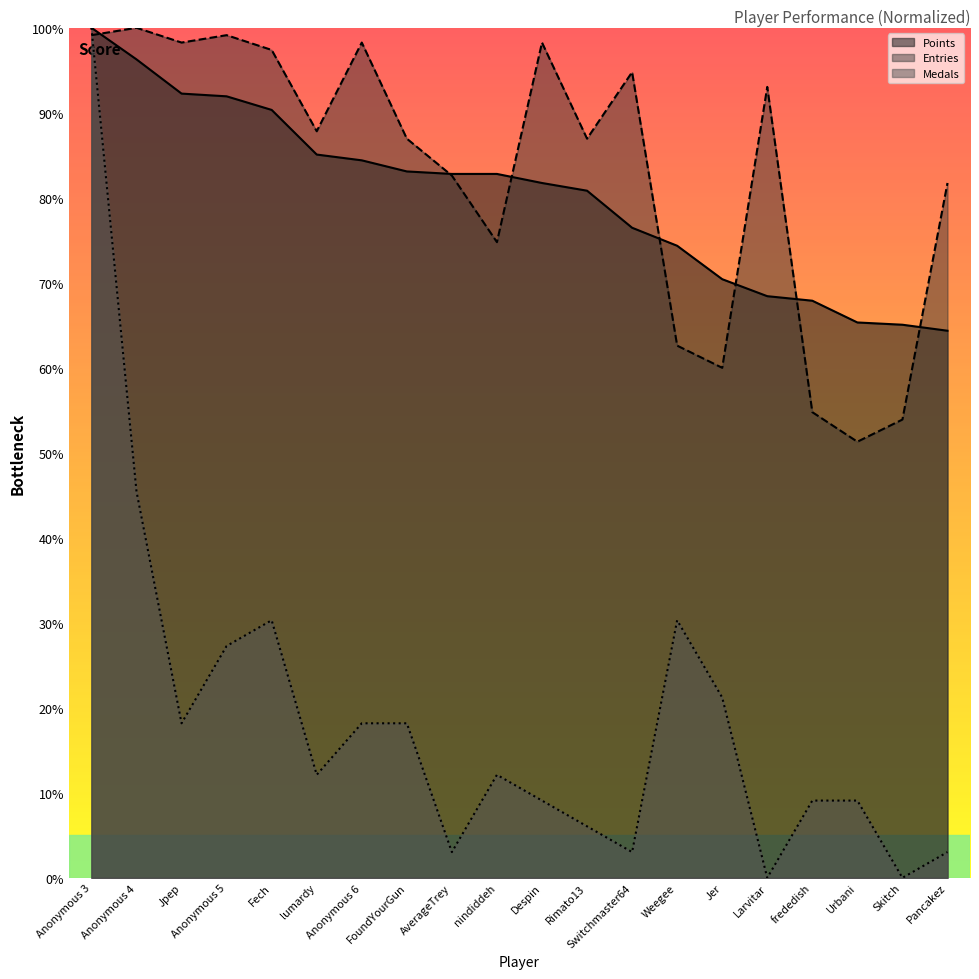

How many data points in Points are above 82?

10